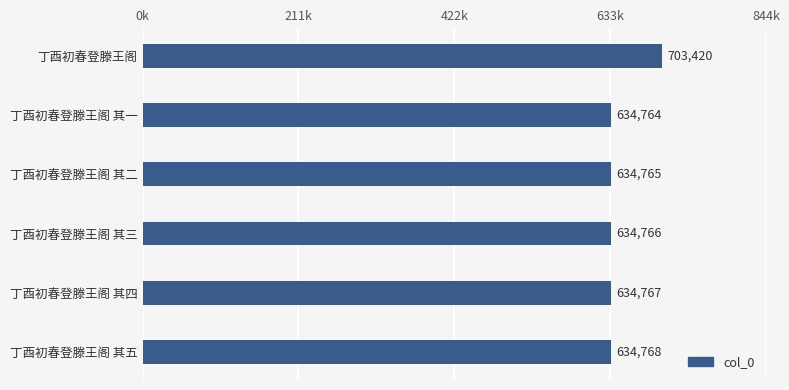

How many bars are there in total?

6